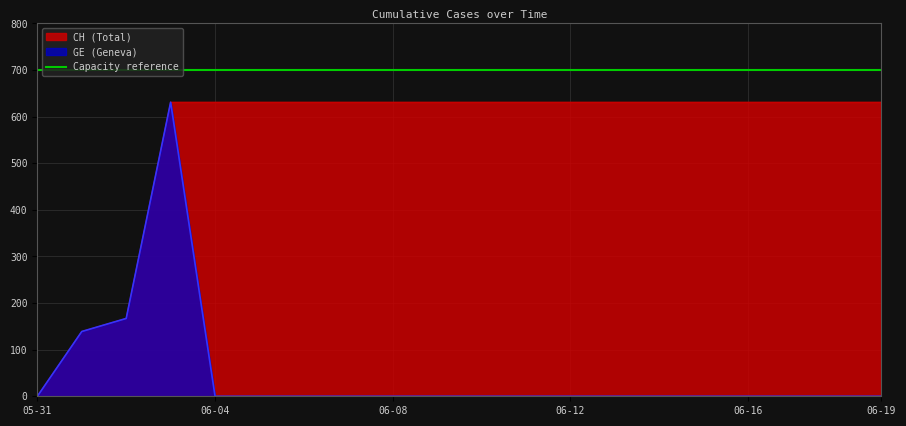

The value of CH at 2020-06-09 is 825. True or false?

False